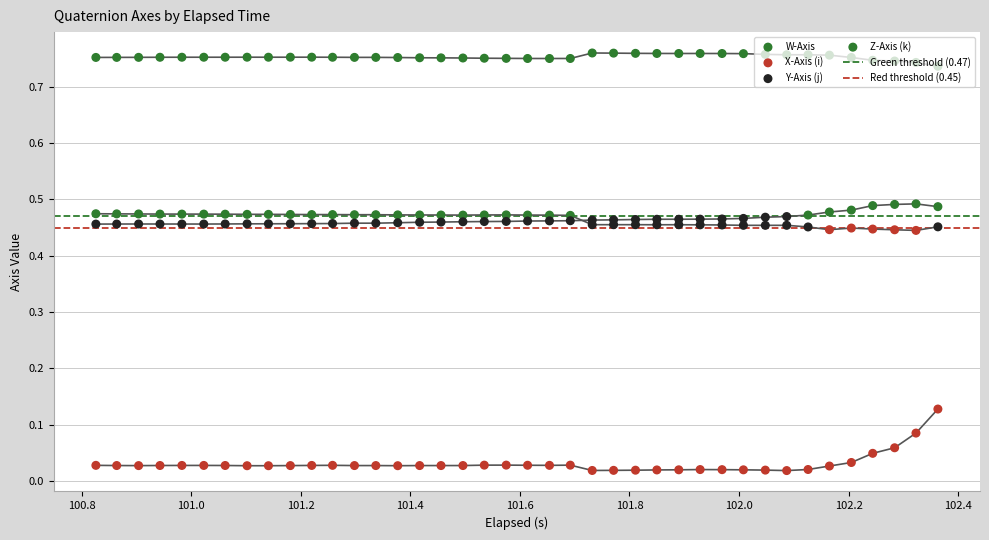

Which series has the largest Y range (max minus min)?

X-Axis (i)